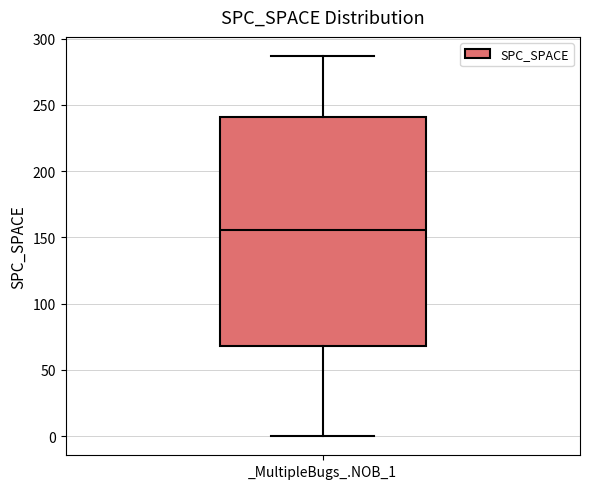

Read this box plot against the y-axis: the position of the median line, the range covered by the box, and the ends of both whiskers. The values are not printed on the chart, so give them approximately, as read against the axis.

median 155, box 70 to 240, whiskers 0 to 285